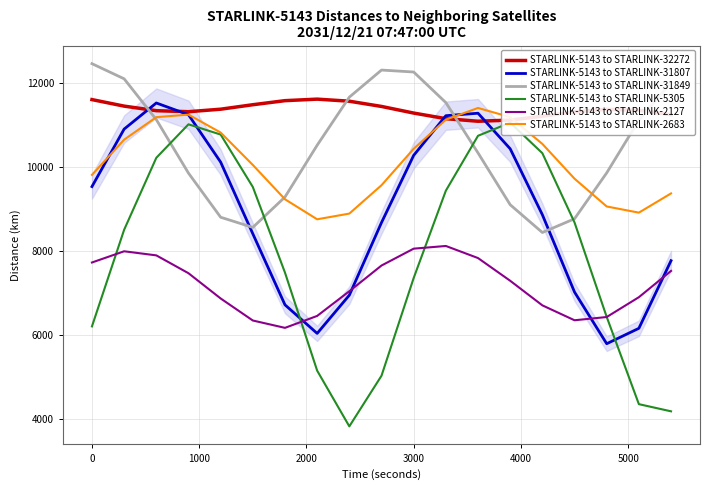

What is the lowest value of the STARLINK-5143 to STARLINK-2127 series?

6173.2